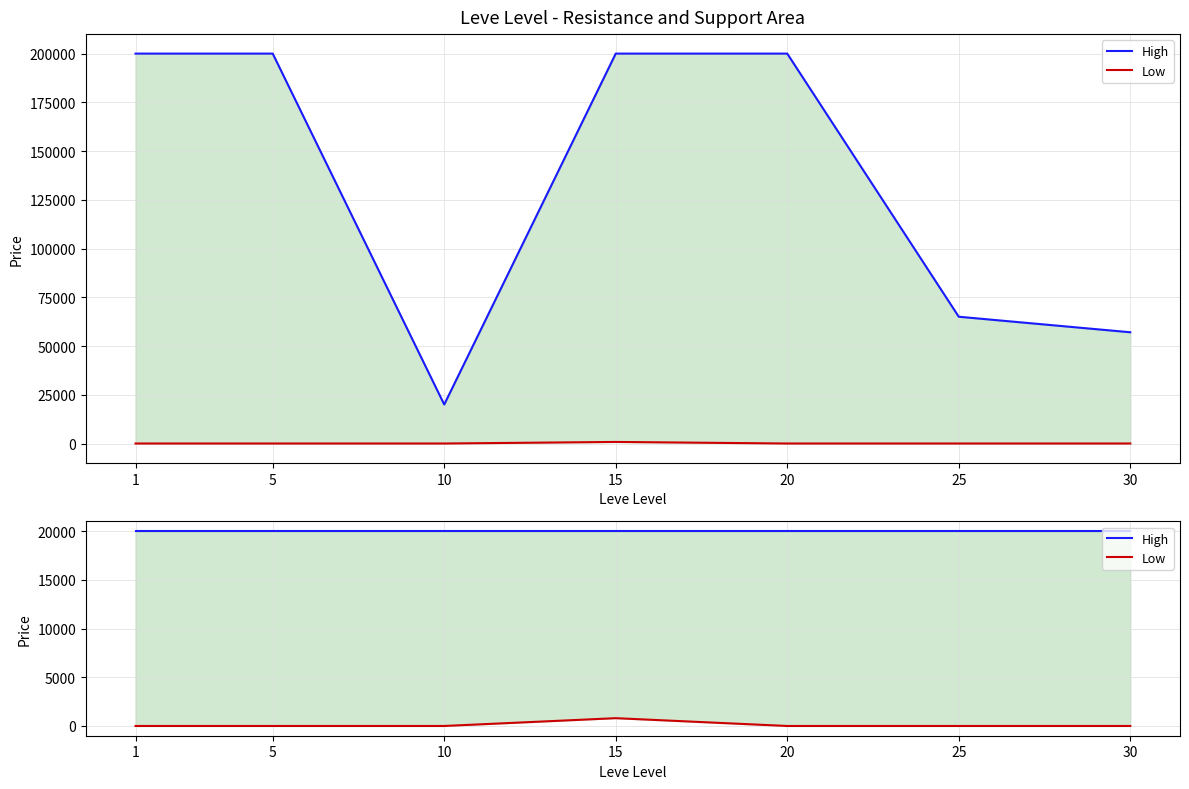

What is the value of the High point at the 6th from the left?

20000